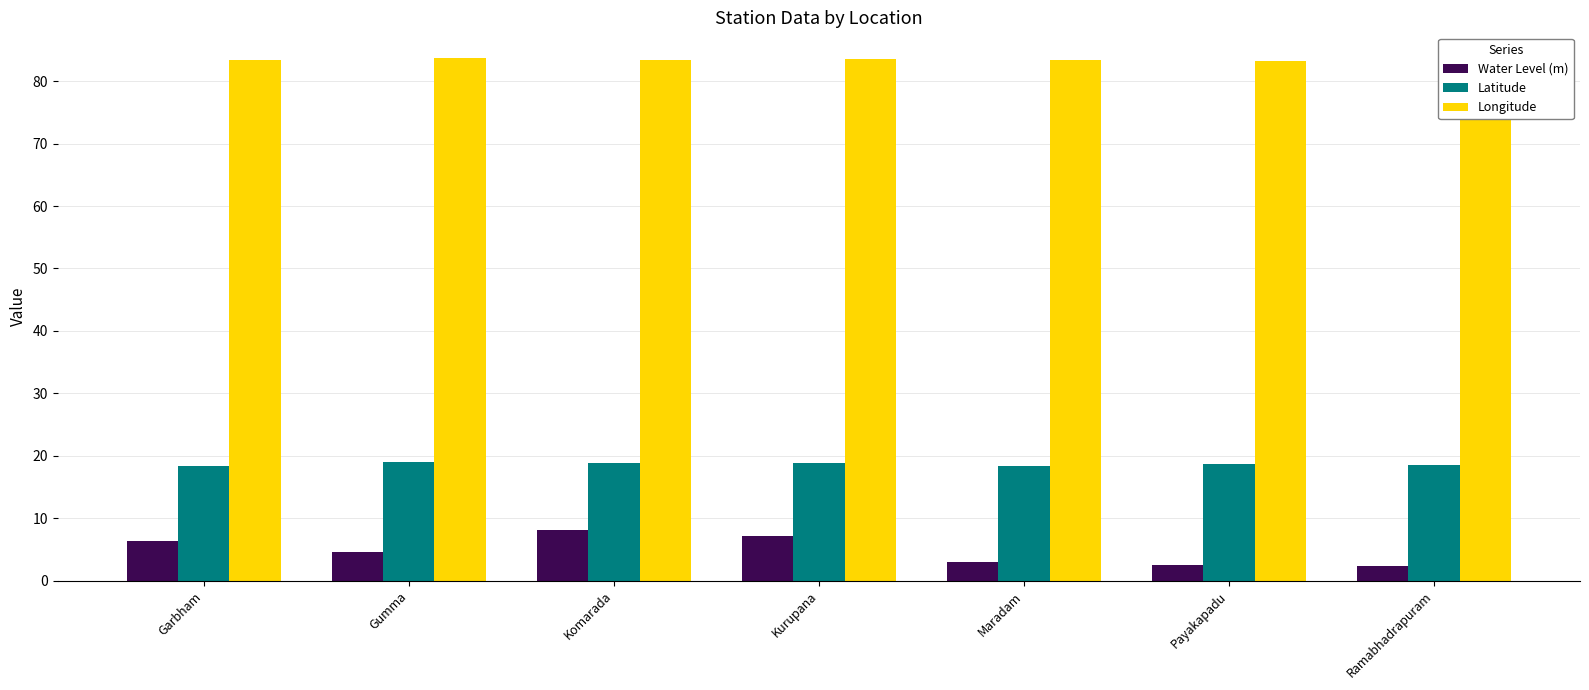

What value does the Longitude series have at Kurupana?

83.6